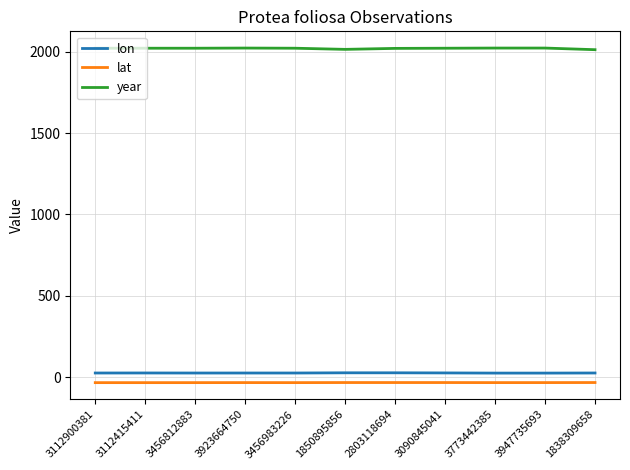

What is the average value of the lon series?

25.4